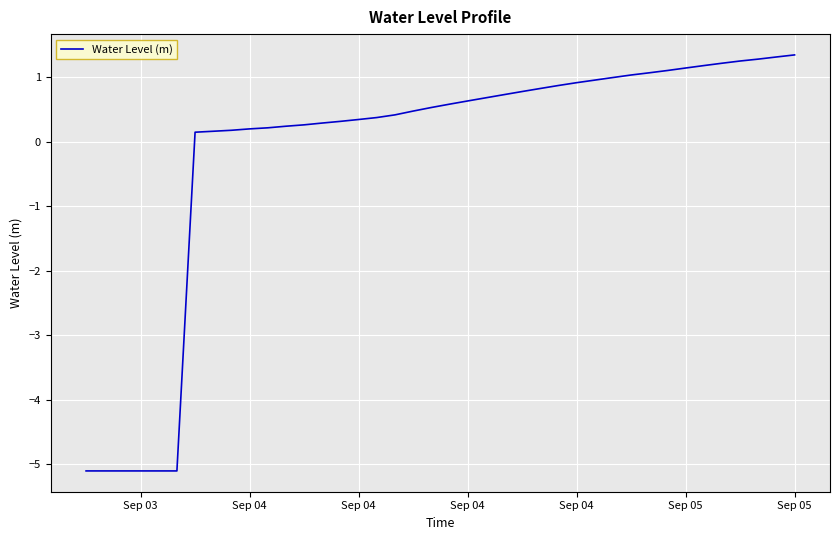

How many categories are shown in the chart?

40